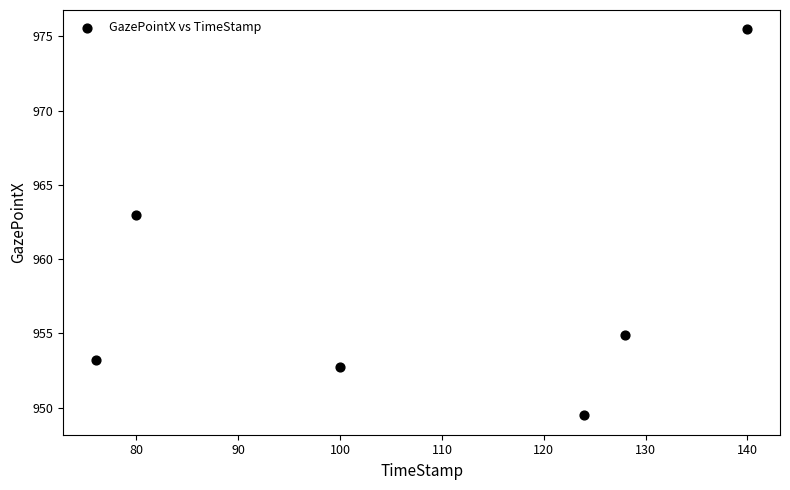

What is the average Y value?

958.1